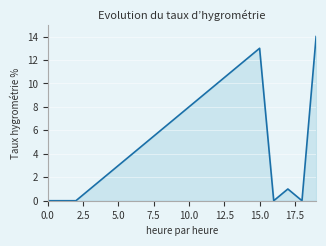

What is the greatest value displayed?

14